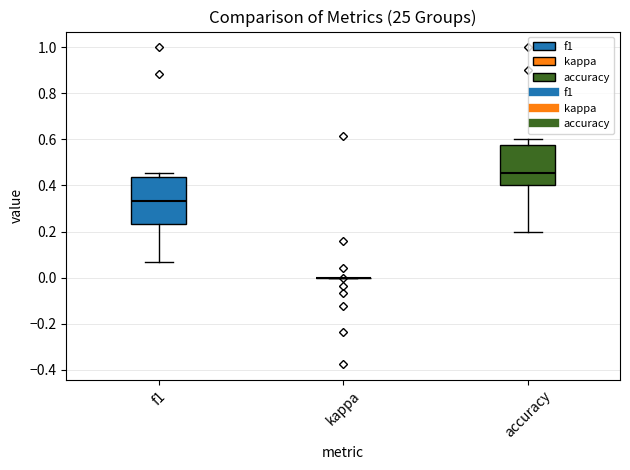

Where is the upper edge of the box for f1 on the y-axis? The values are not printed on the chart, so give them approximately, as read against the axis.

0.44